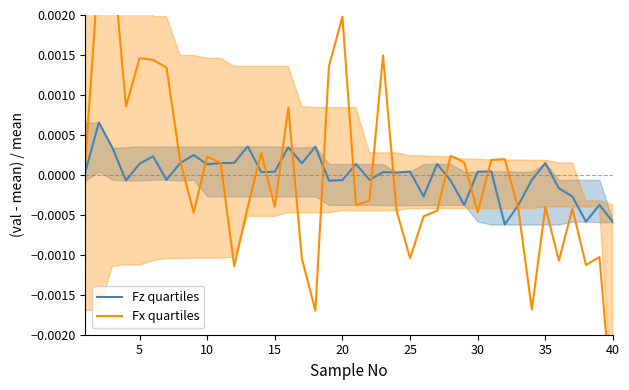

Count the number of categories in the chart.

40